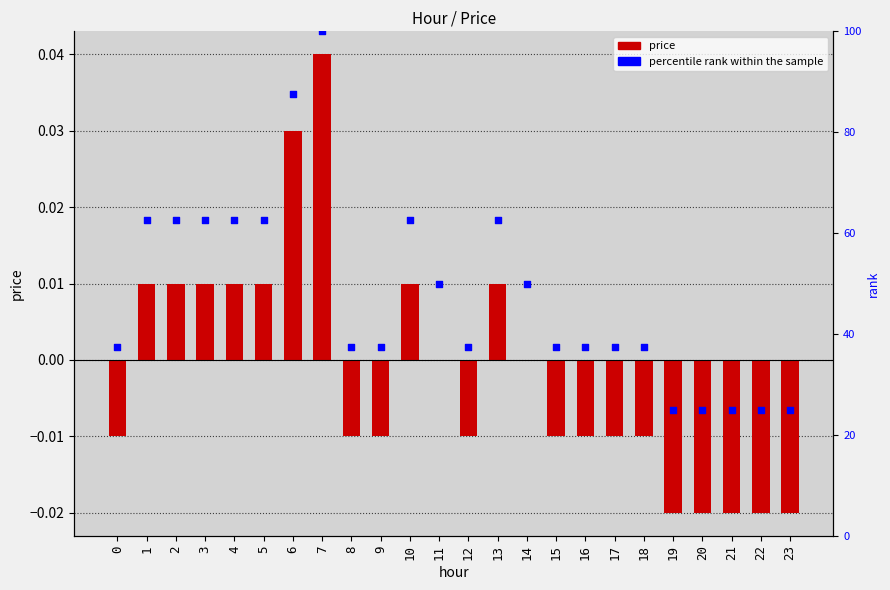

What is the change in value from 1 to 15?

-25.0